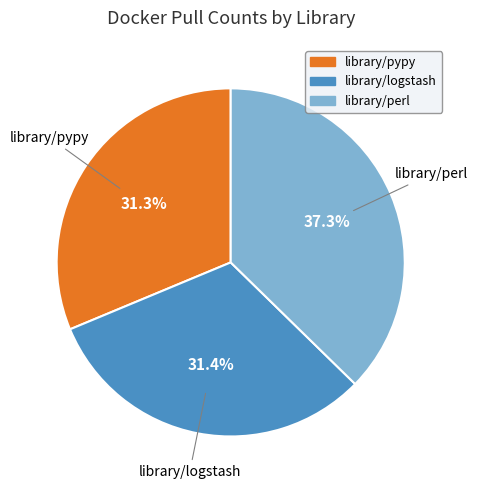

Is library/pypy the majority of the pie?

No